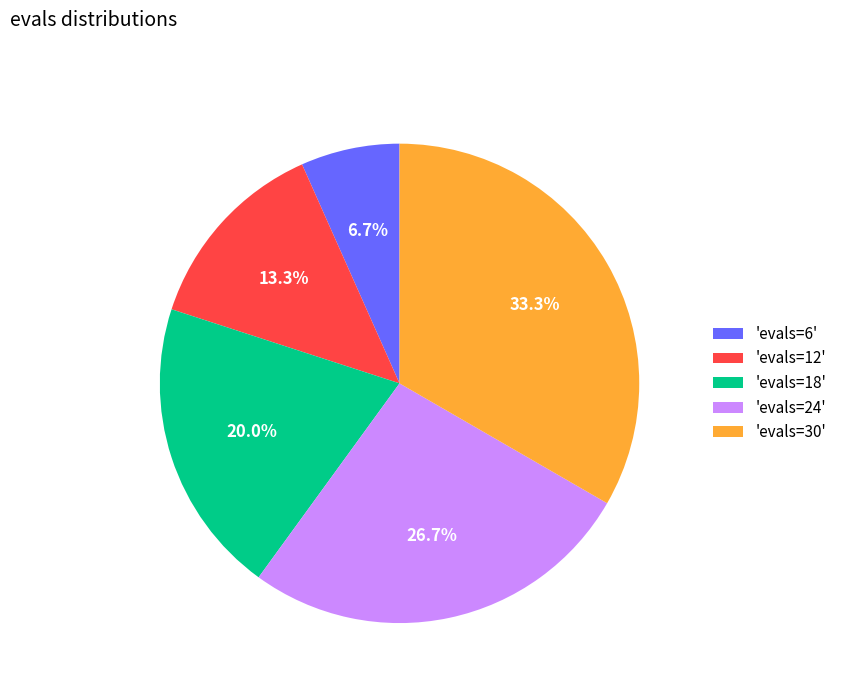

Rank the categories by value from lowest to highest.

'evals=6', 'evals=12', 'evals=18', 'evals=24', 'evals=30'